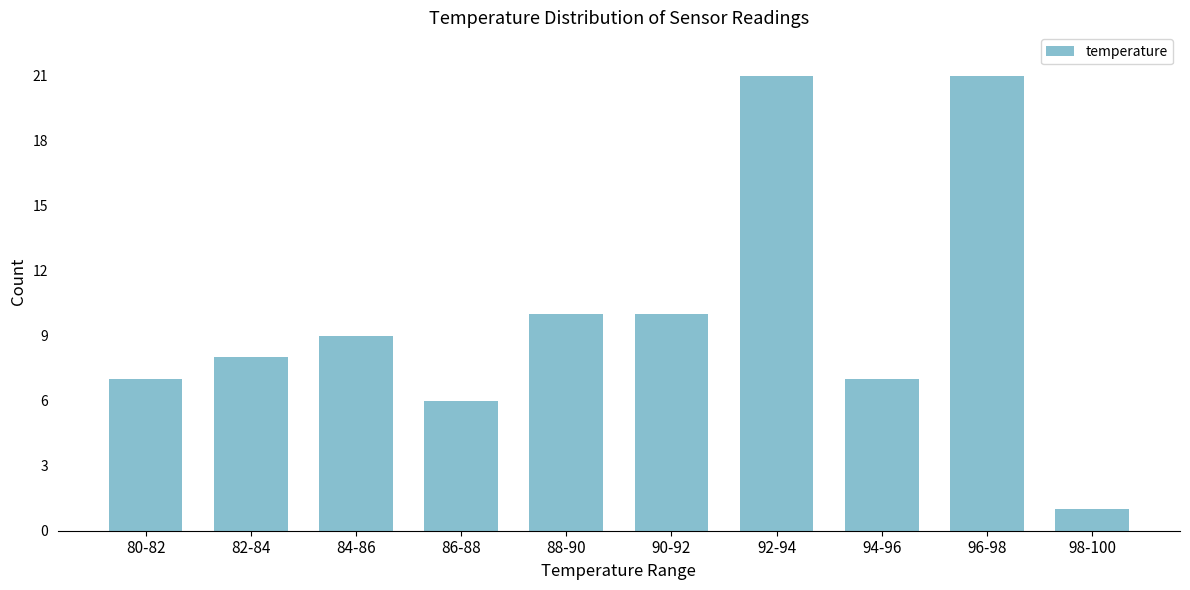

Reading right to left, transcribe all the data shown in this chart.

98-100=1	96-98=21	94-96=7	92-94=21	90-92=10	88-90=10	86-88=6	84-86=9	82-84=8	80-82=7